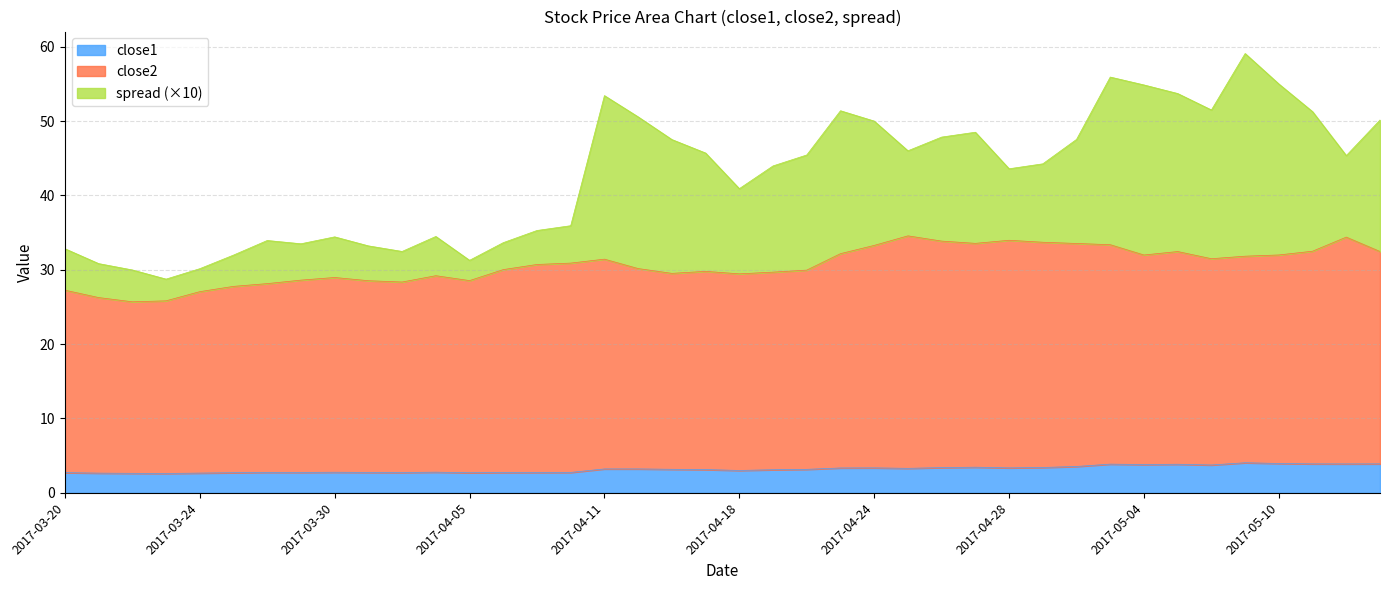

The value of close1 at 2017-05-04 is 3.8. True or false?

True